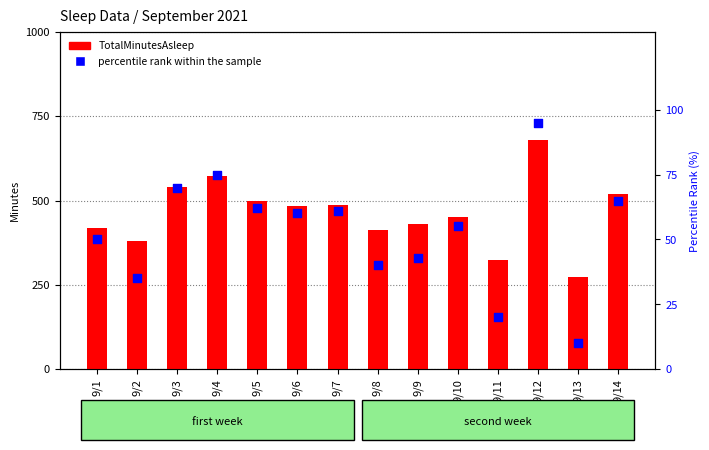

Which series contains the highest Y value?

TotalMinutesAsleep